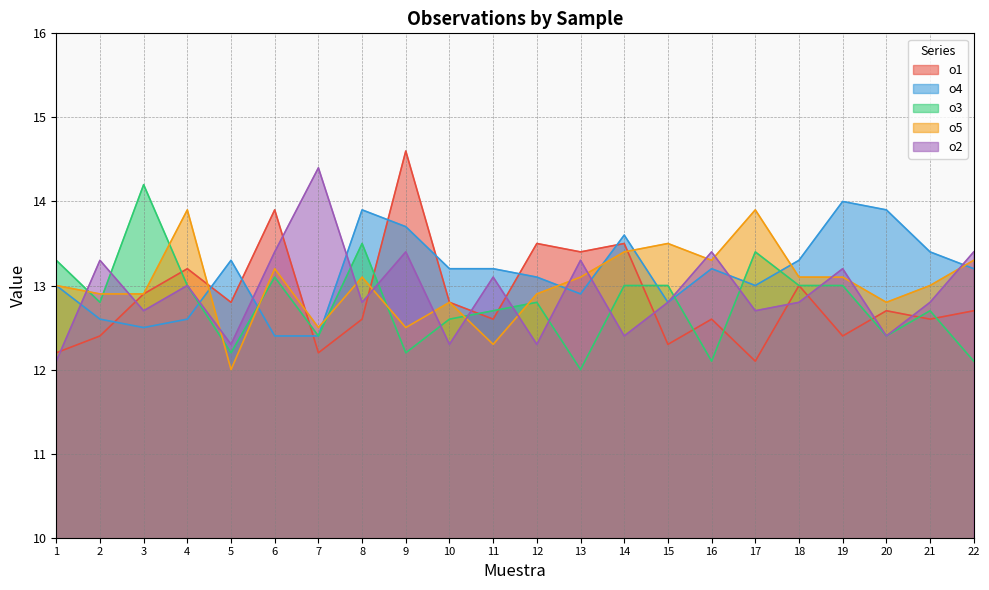

What is the smallest value displayed?

12.0